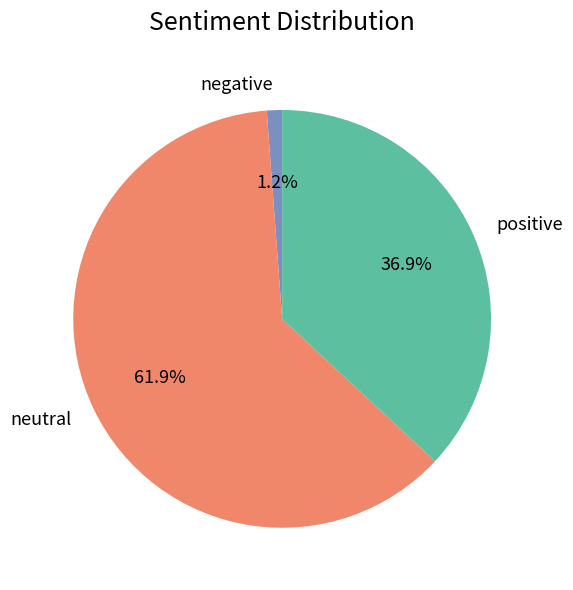

What portion of the pie excludes neutral?

38.1%